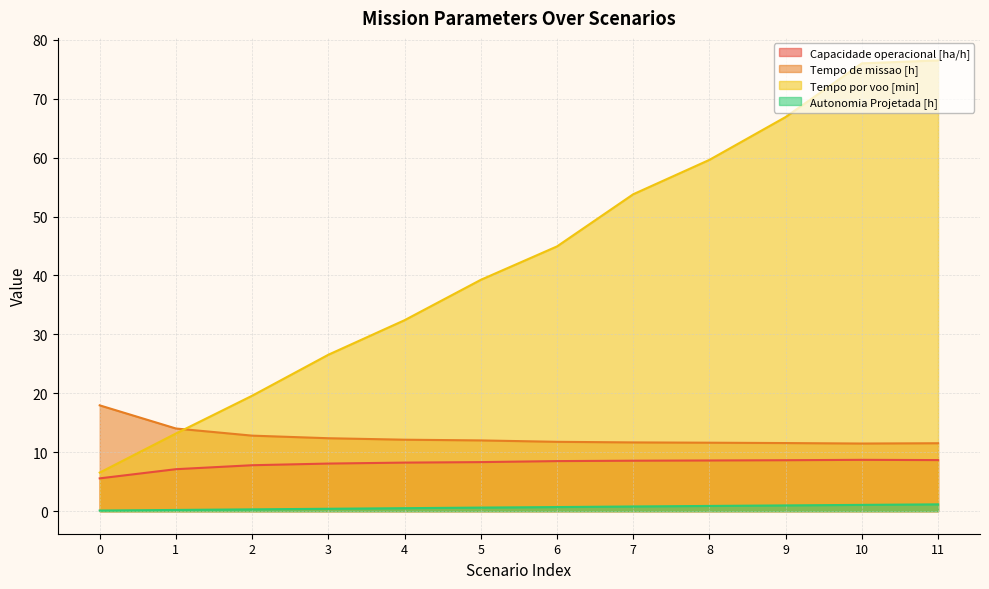

True or false: Autonomia Projetada [h] and Tempo por voo [min] cross at least once.

False